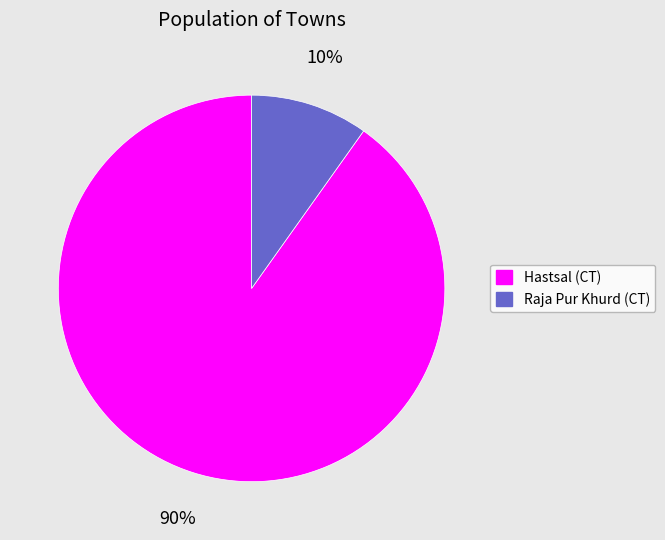

How many segments does this pie chart have?

2